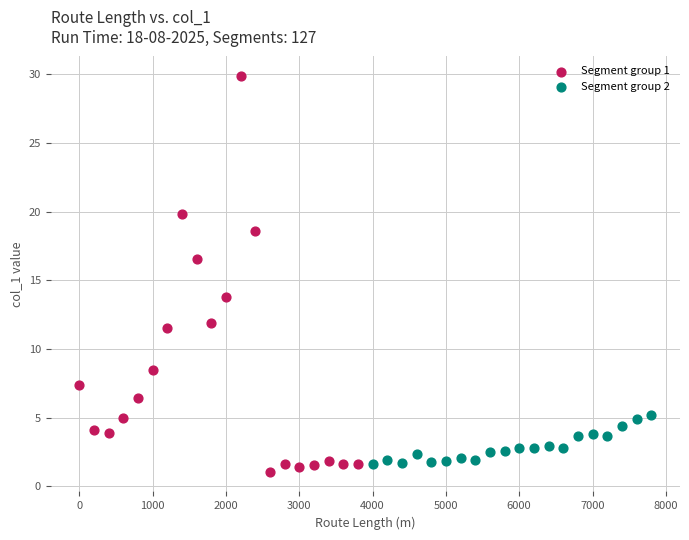

Which series reaches the maximum Y coordinate?

Segment group 1